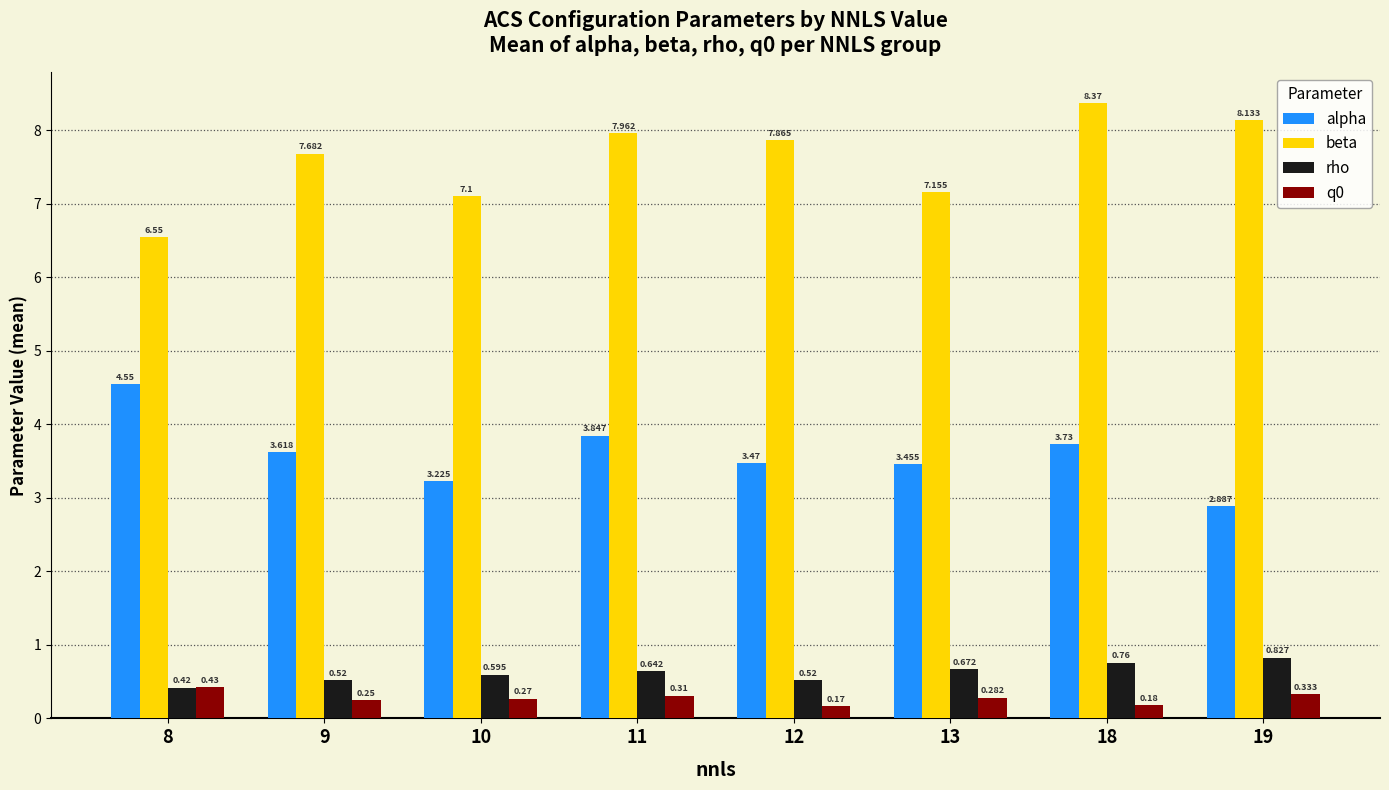

What is the maximum value for q0?

0.4